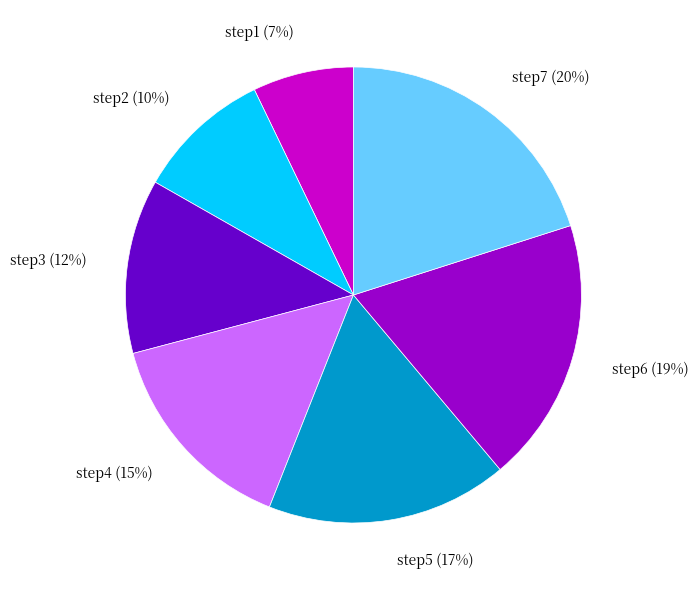

To the nearest percent, what portion does step4 represent?

15%